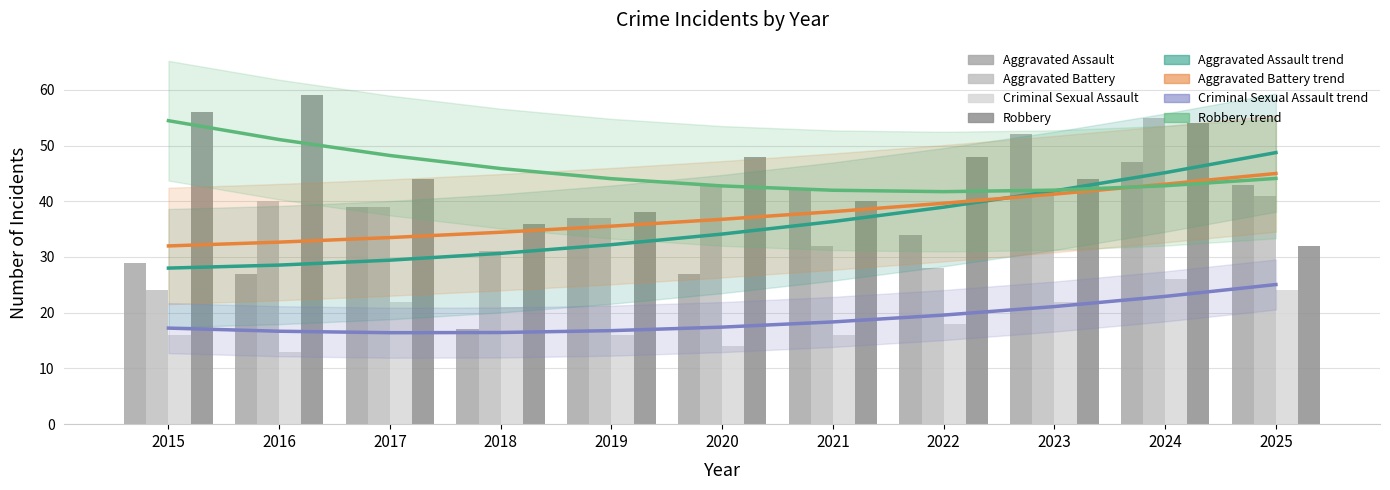

What is the value of the Criminal Sexual Assault bar at the 1st from the left?

16